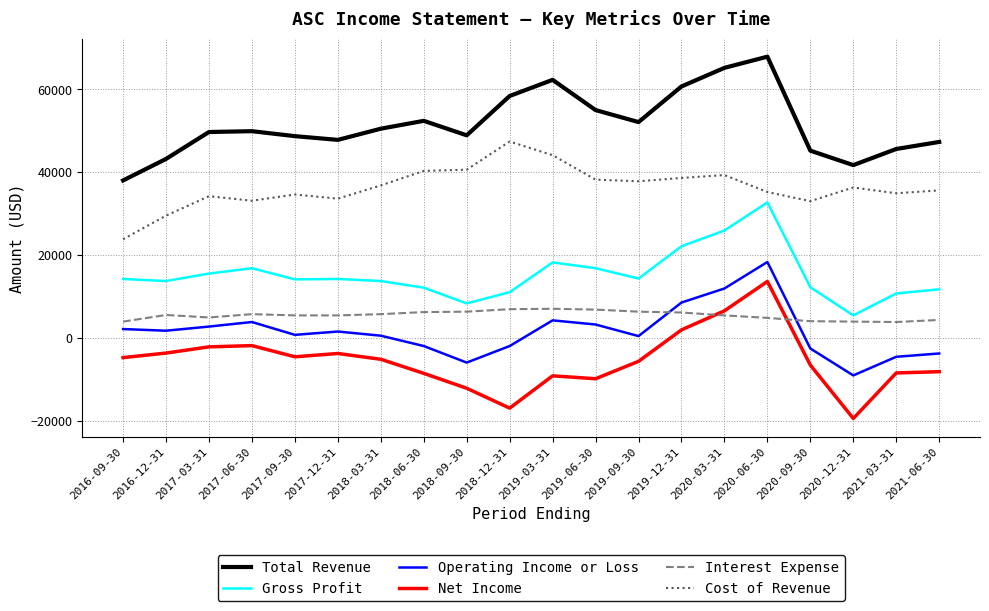

The value of Operating Income or Loss at 2020-06-30 is 18300. True or false?

True